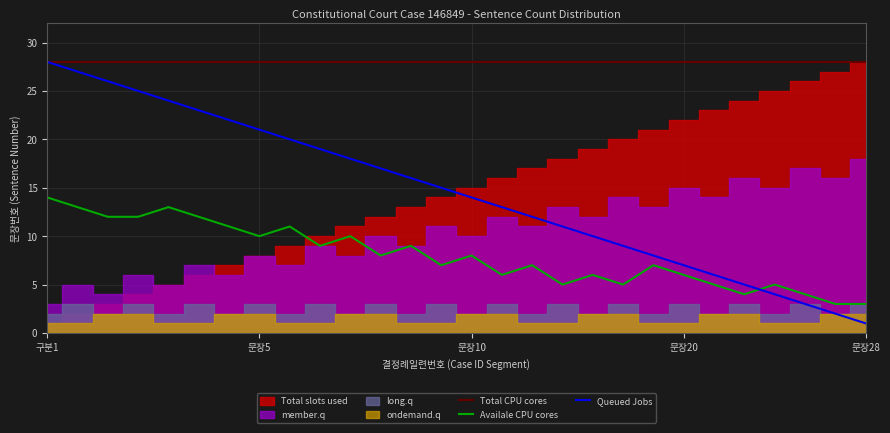

What is the value of the Availale CPU cores point at the 14th from the left?

7